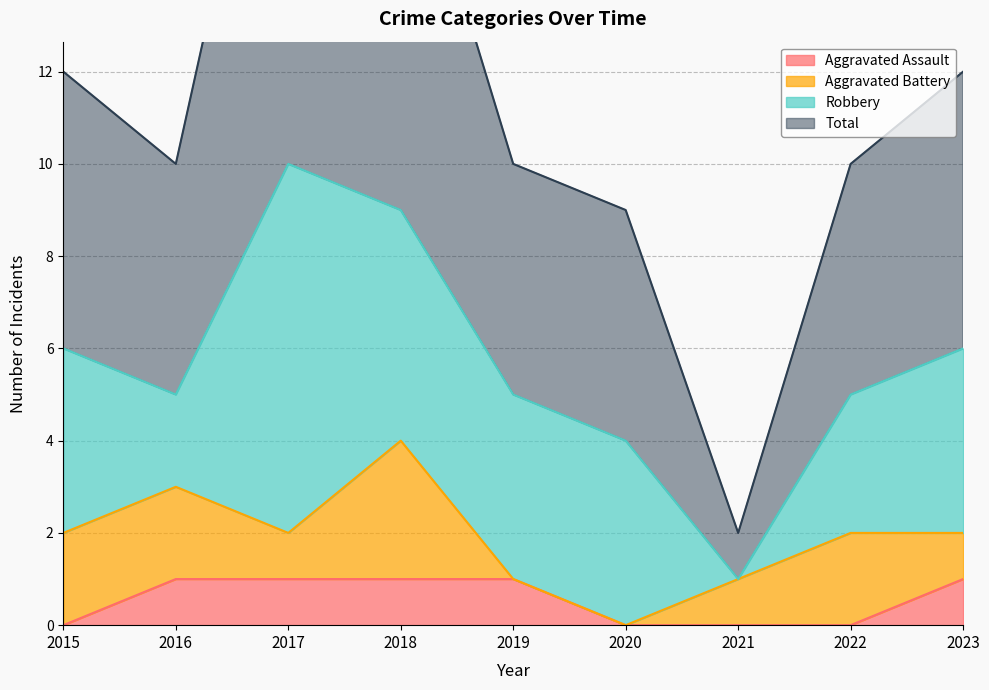

What is the sum of all Aggravated Assault values?

5